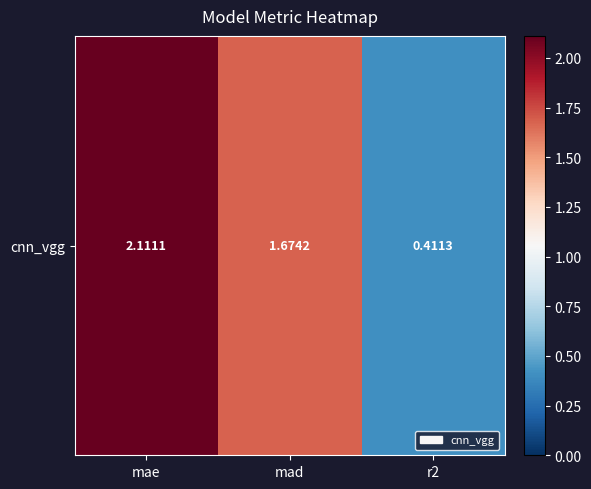

Rank the categories by value from highest to lowest.

mae, mad, r2